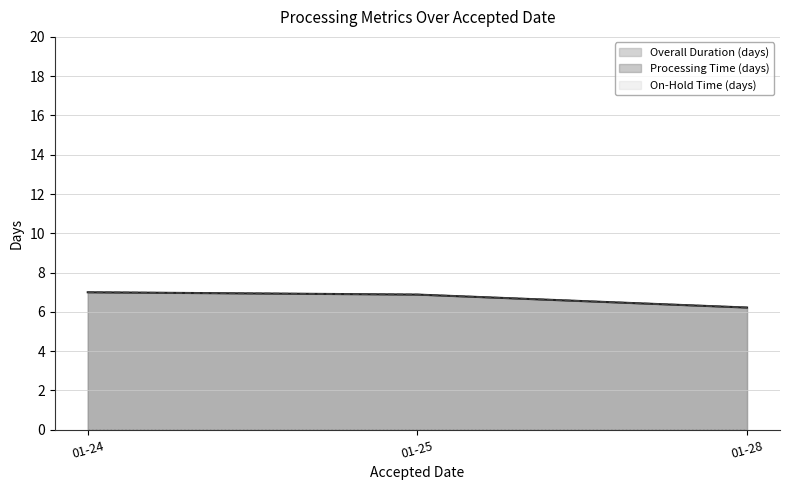

Reading left to right, what are all the values shown in this chart?

Overall Duration (days): 7	7	7	7	7	7	7	7	7	7	7	7	7	7	6	6	7	7	7	7	7	7	7	7	6	6	6	6	6	6	7	7	7	7	7	7	7	6	7	7
On-Hold Time (days): 0	0	0	0	0	0	0	0	0	0	0	0	0	0	0	0	0	0	0	0	0	0	0	0	0	0	0	0	0	0	0	0	0	0	0	0	0	0	0	0
Processing Time (days): 7	7	7	7	7	7	7	7	7	7	7	7	7	7	6	6	7	7	7	7	7	7	7	7	6	6	6	6	6	6	7	7	7	7	7	7	7	6	7	7